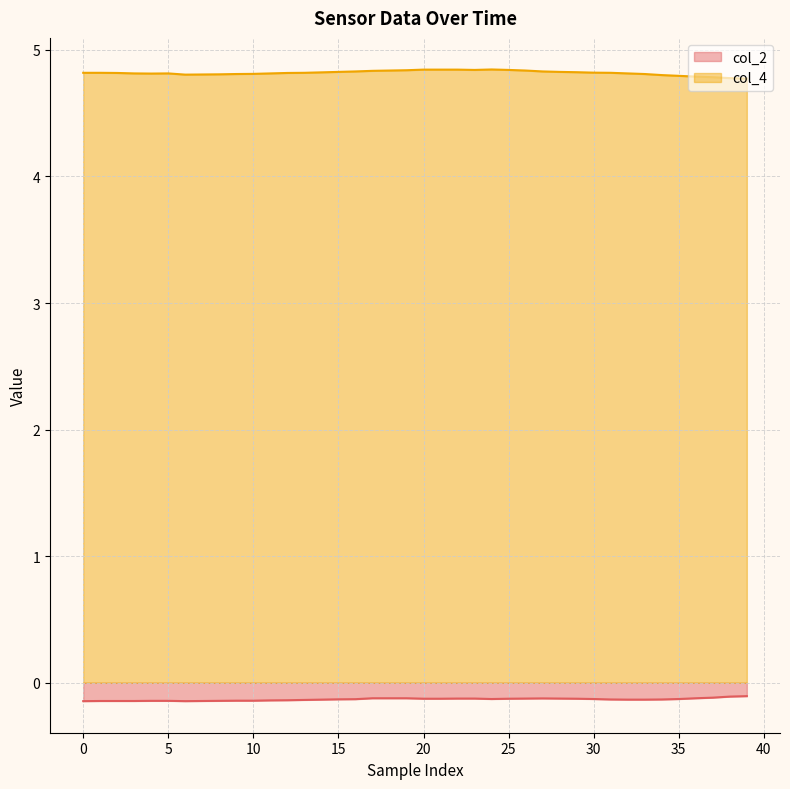

Is the value of col_4 at 25 greater than the value of col_2 at 15?

Yes